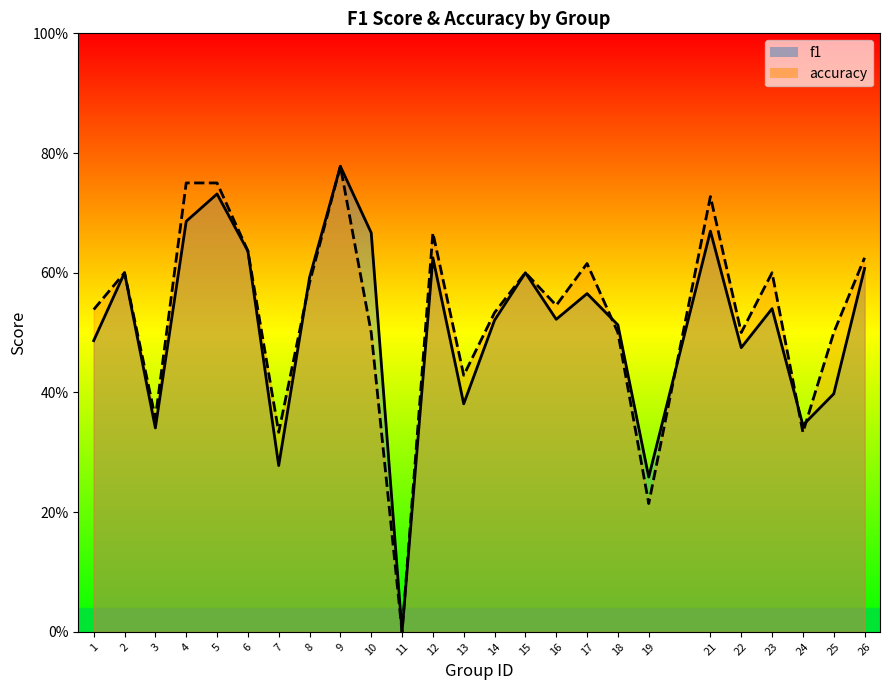

What is the difference between the second highest and minimum values in the f1 series?

0.7